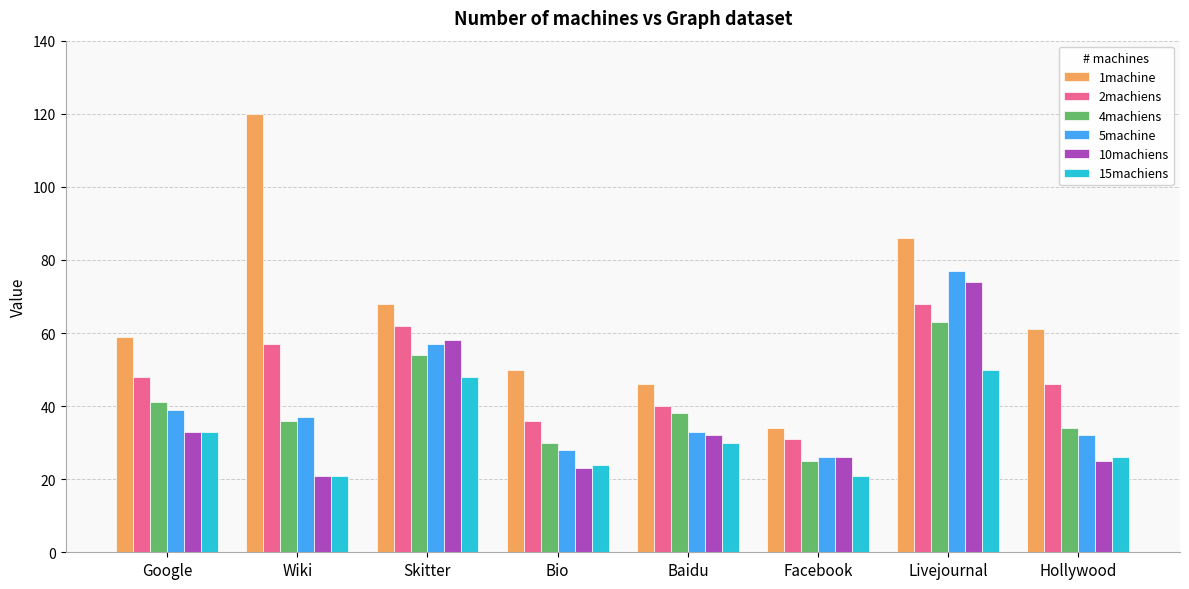

Where is 15machiens nearest to the value 35?

Google